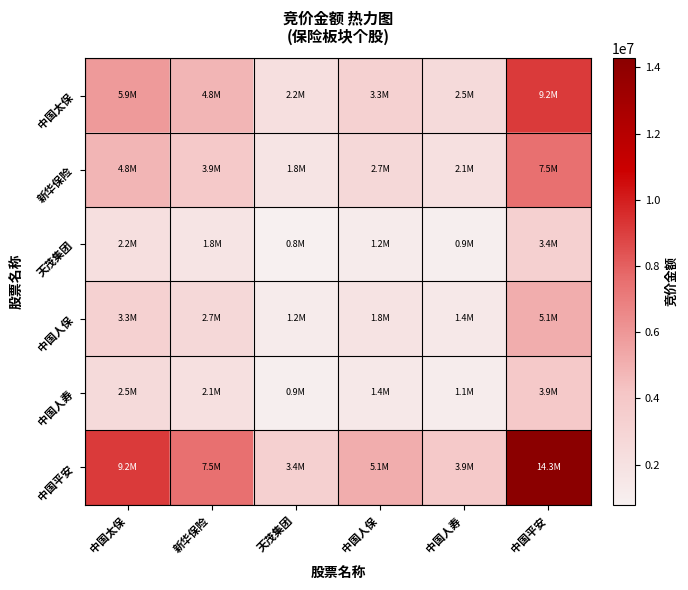

What is the greatest value displayed?

14272101.0